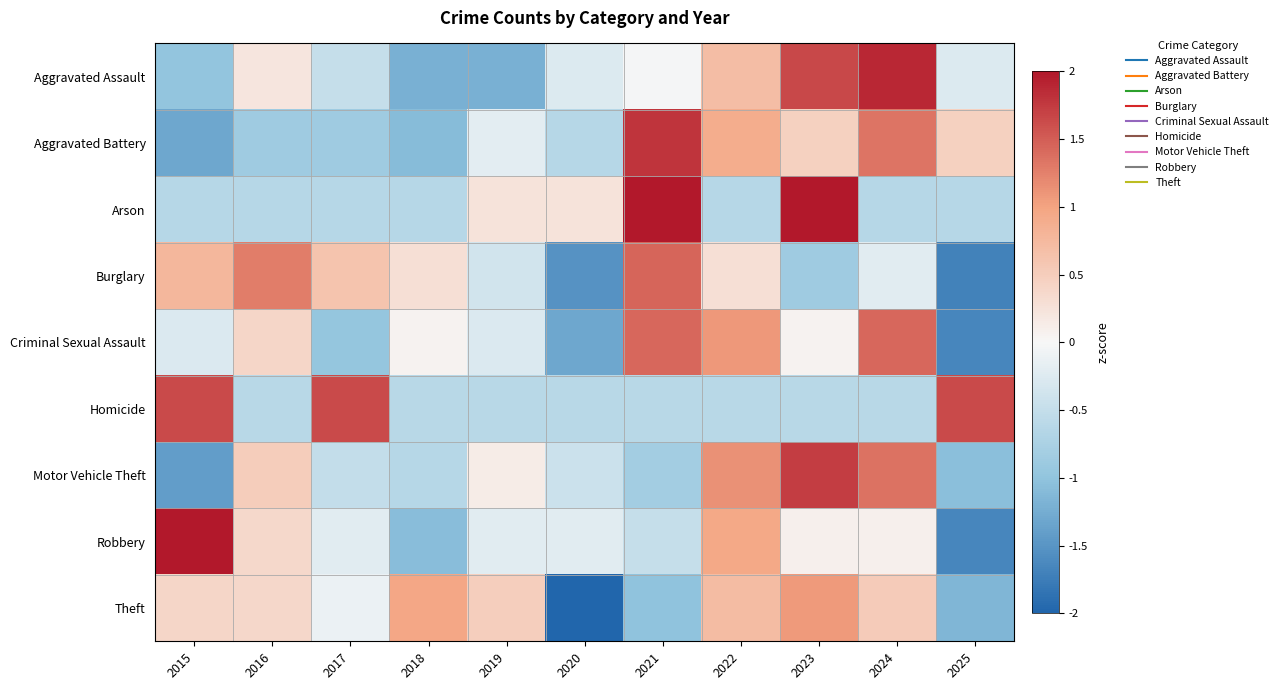

Between 2023 and 2018, which is larger?

2023